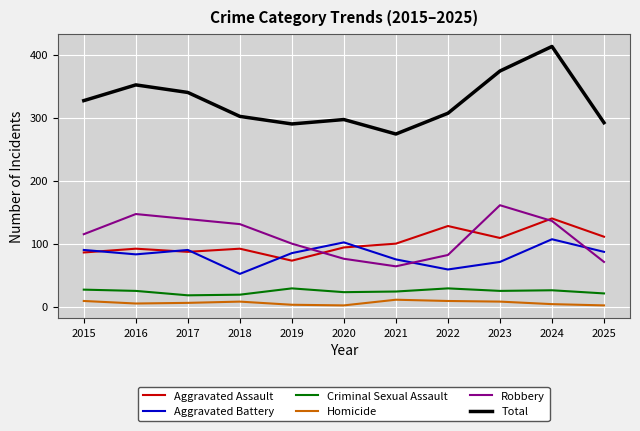

True or false: Total has more than 0 interior local peaks.

True